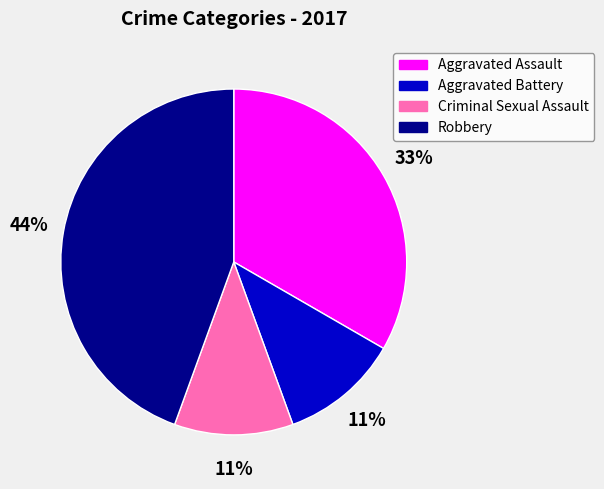

Do Aggravated Battery and Aggravated Assault together represent more than half of the pie?

No